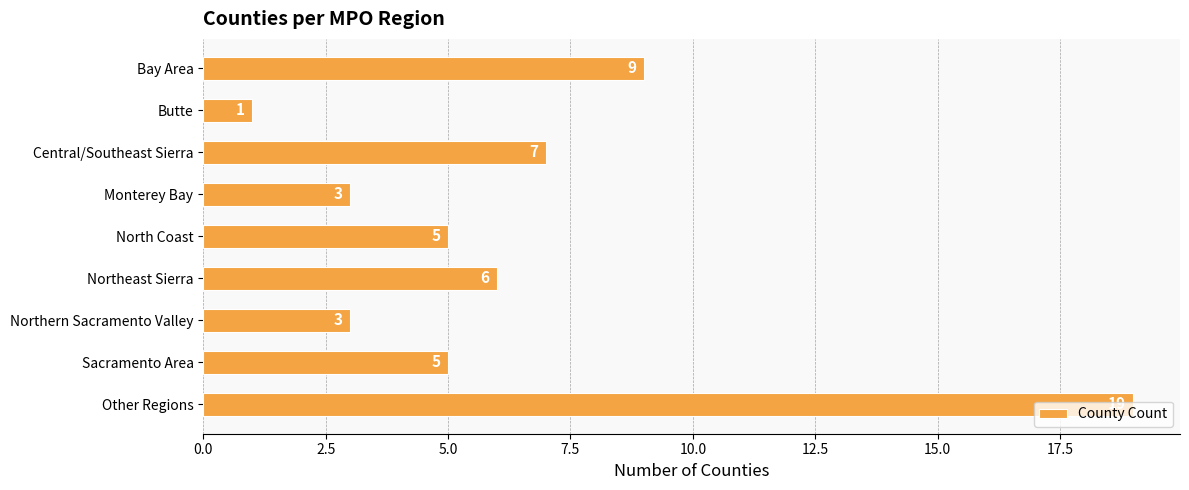

Which category has the highest value across all series?

Other Regions